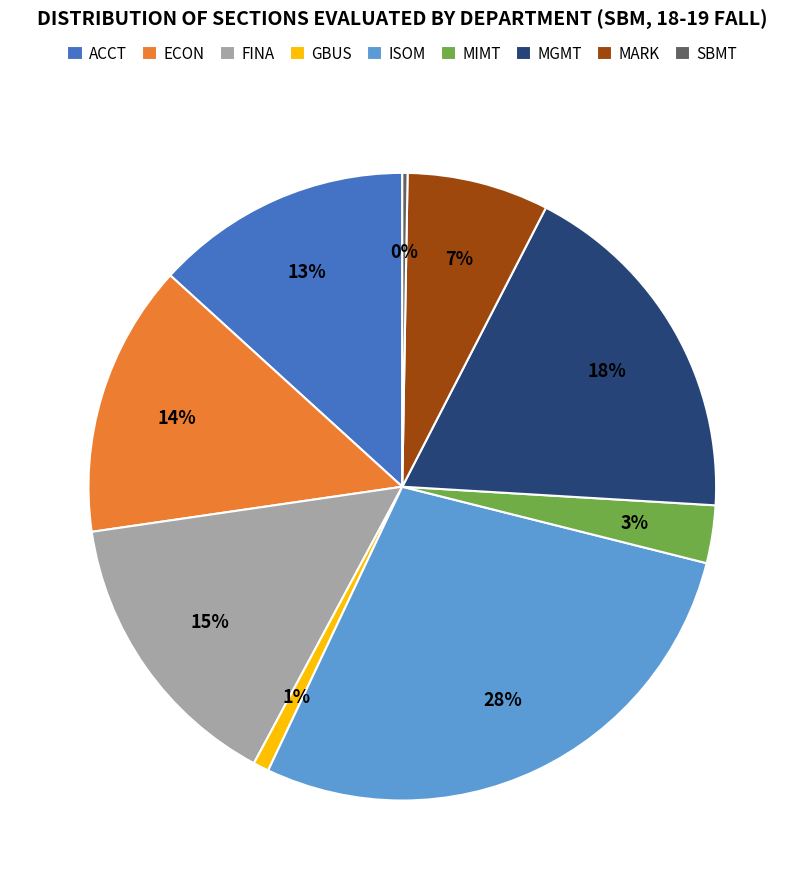

Do ACCT and GBUS together represent more than half of the pie?

No